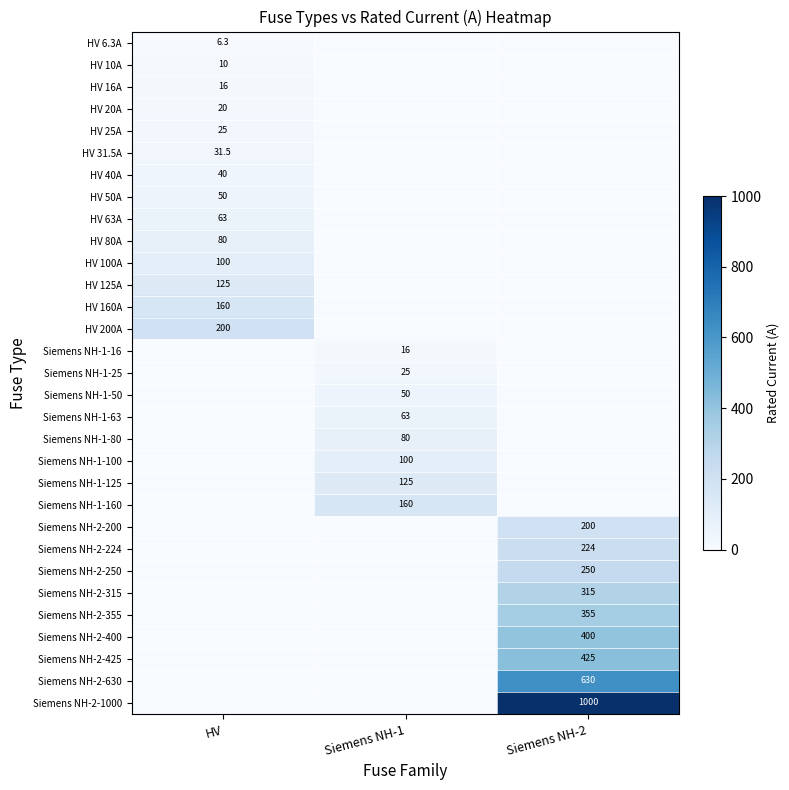

Is it true that HV 80A equals 80.0 at HV?

True